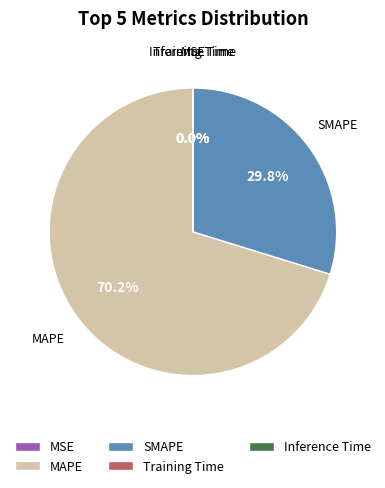

What is the largest slice in the pie chart?

MAPE